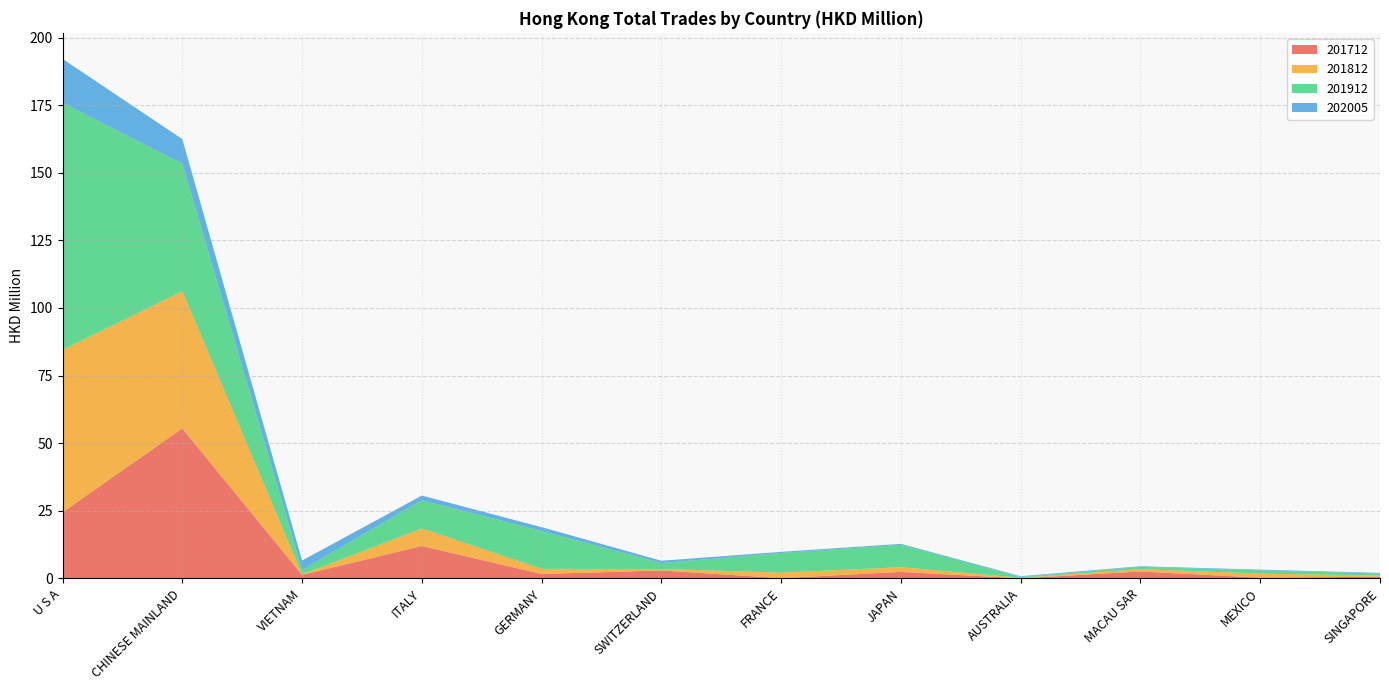

Reading left to right, what are all the values shown in this chart?

201712: 24.4	55.5	1.3	12.0	1.6	2.9	0.1	2.4	0.0	2.6	0.3	0.6
201812: 60.1	50.7	0.2	6.5	1.9	0.6	2.0	1.7	0.2	0.9	1.5	0.4
201912: 91.4	47.1	1.7	10.4	14.0	2.2	7.3	8.3	0.3	0.8	1.2	0.8
202005: 16.2	9.1	3.4	1.7	1.4	0.8	0.4	0.4	0.3	0.2	0.2	0.2